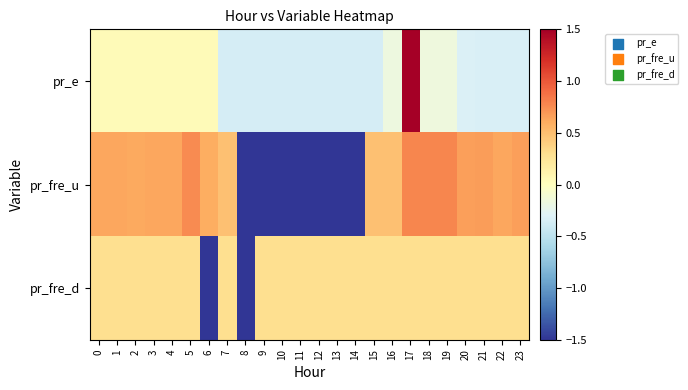

Which series has the largest total across all categories?

pr_fre_u